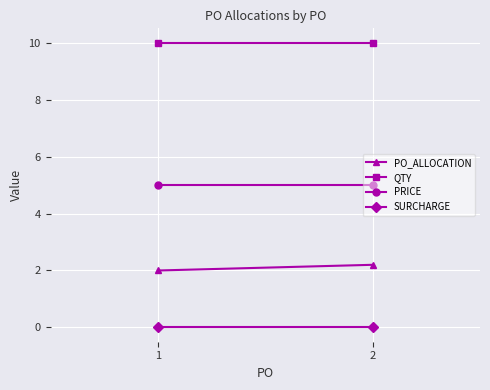

Reading left to right, list all the values displayed in this chart.

PO_ALLOCATION: 1=2.0	2=2.2
QTY: 1=10.0	2=10.0
PRICE: 1=5.0	2=5.0
SURCHARGE: 1=0.0	2=0.0